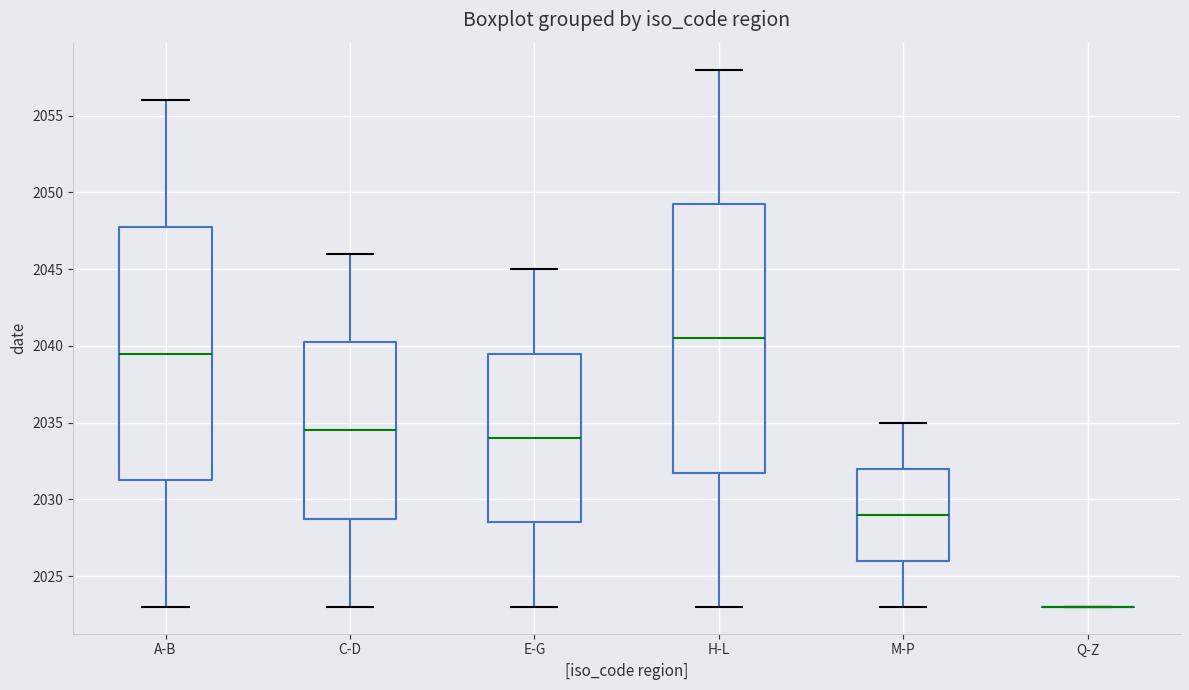

Reading left to right, transcribe this box plot: for each box, give where its median line is, the range the box spans, and where its two whiskers end, as read against the y-axis. The values are not printed on the chart, so give them approximately, as read against the axis.

A-B: median 2039.5, box 2031.5 to 2048.0, whiskers 2023.0 to 2056.0
C-D: median 2034.5, box 2029.0 to 2040.5, whiskers 2023.0 to 2046.0
E-G: median 2034.0, box 2028.5 to 2039.5, whiskers 2023.0 to 2045.0
H-L: median 2040.5, box 2032.0 to 2049.5, whiskers 2023.0 to 2058.0
M-P: median 2029.0, box 2026.0 to 2032.0, whiskers 2023.0 to 2035.0
Q-Z: box collapsed to a line at 2023.0, whiskers 2023.0 to 2023.0